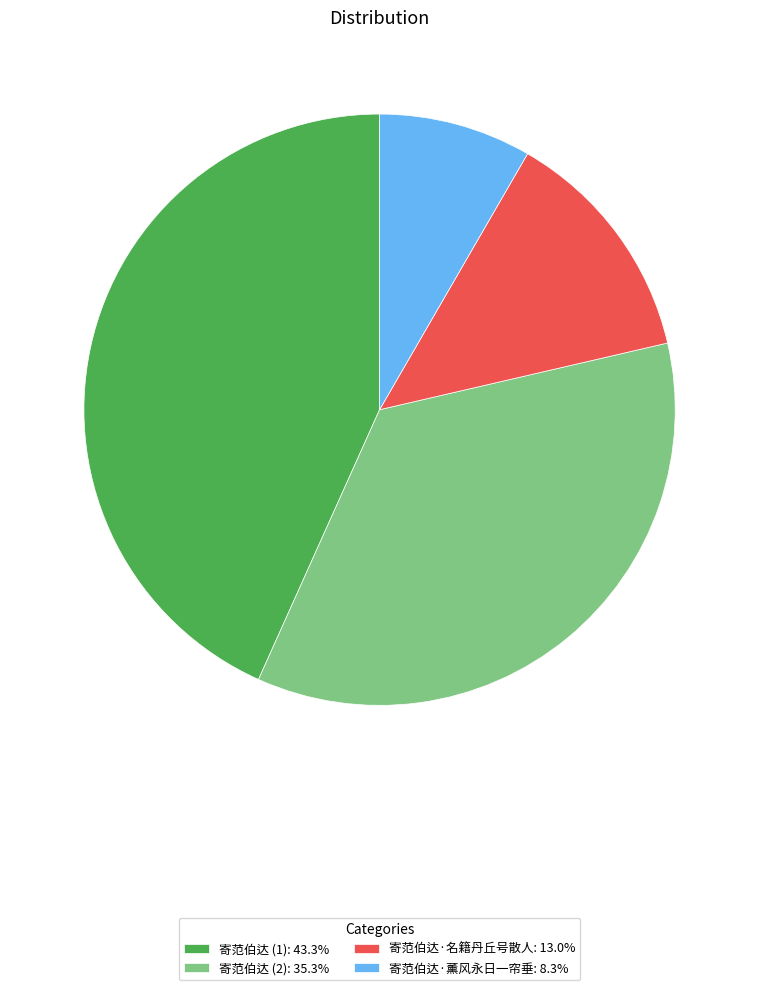

What is the ratio of the value at 寄范伯达 (1): 43.3% to the value at 寄范伯达·薰风永日一帘垂: 8.3%?

5.2